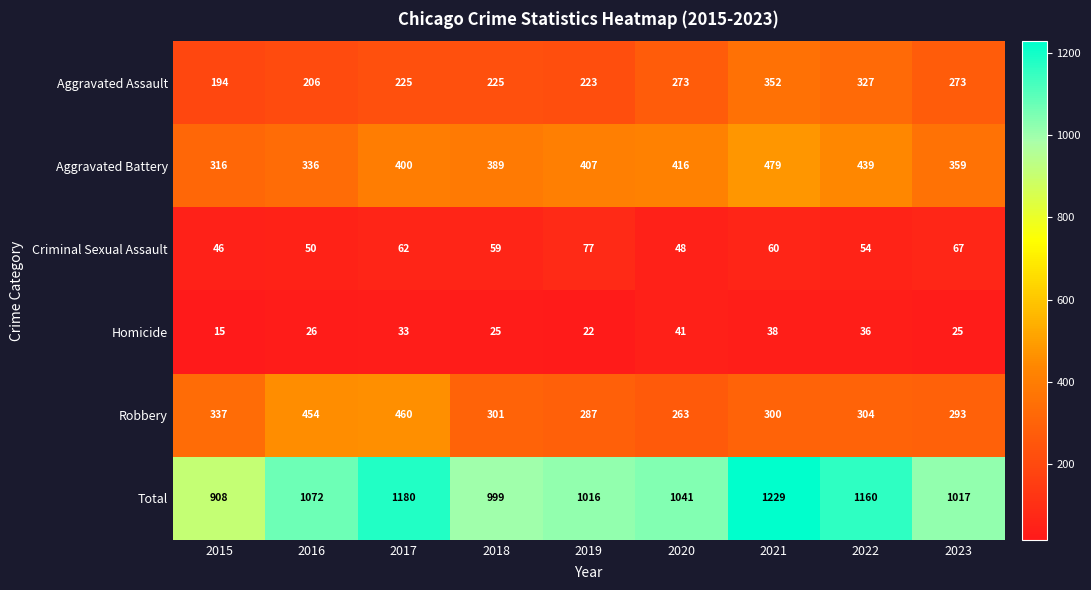

At which category is the sum across all series the highest?

2021